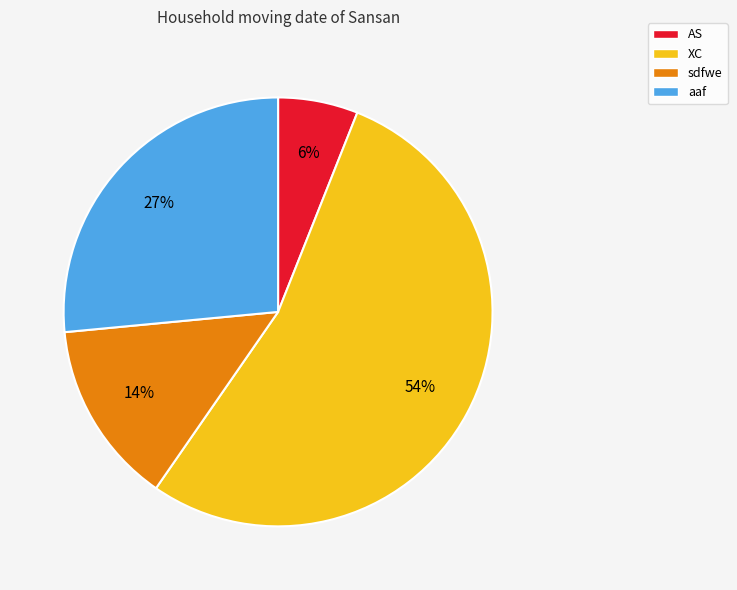

Does any single category account for the majority?

Yes